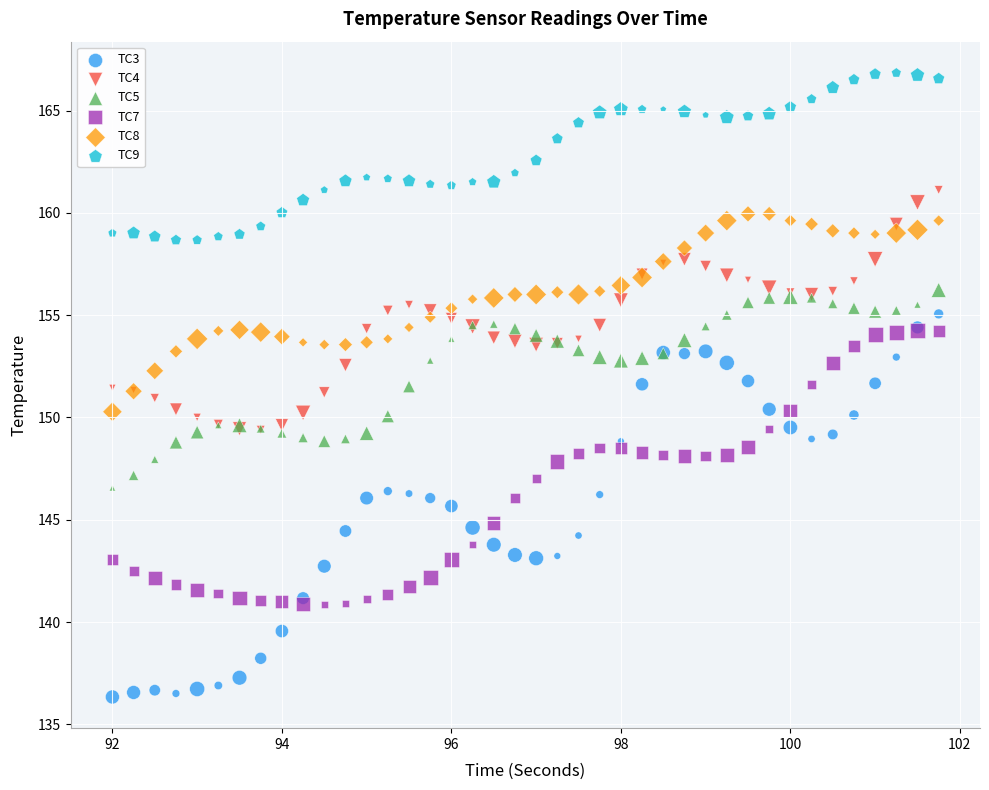

Which series reaches the maximum Y coordinate?

TC9